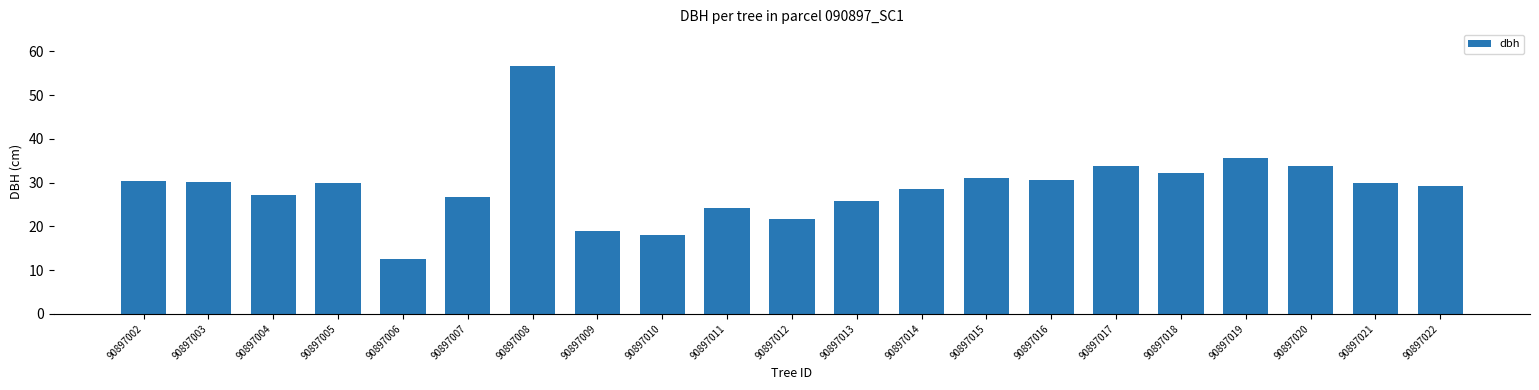

At which category does the chart reach its minimum across all series?

90897006